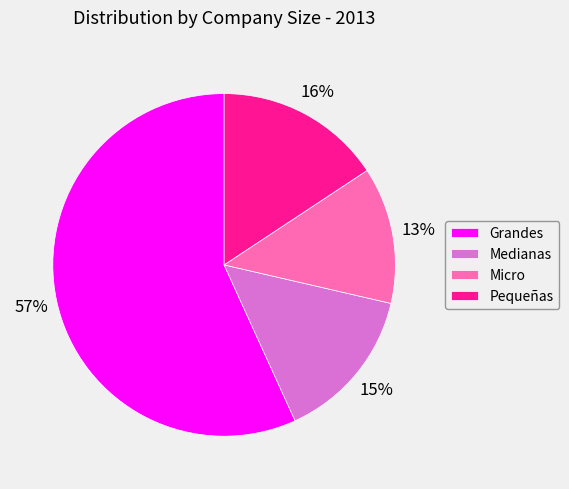

To the nearest percent, what is the difference between the largest and smallest slice percentages?

44%